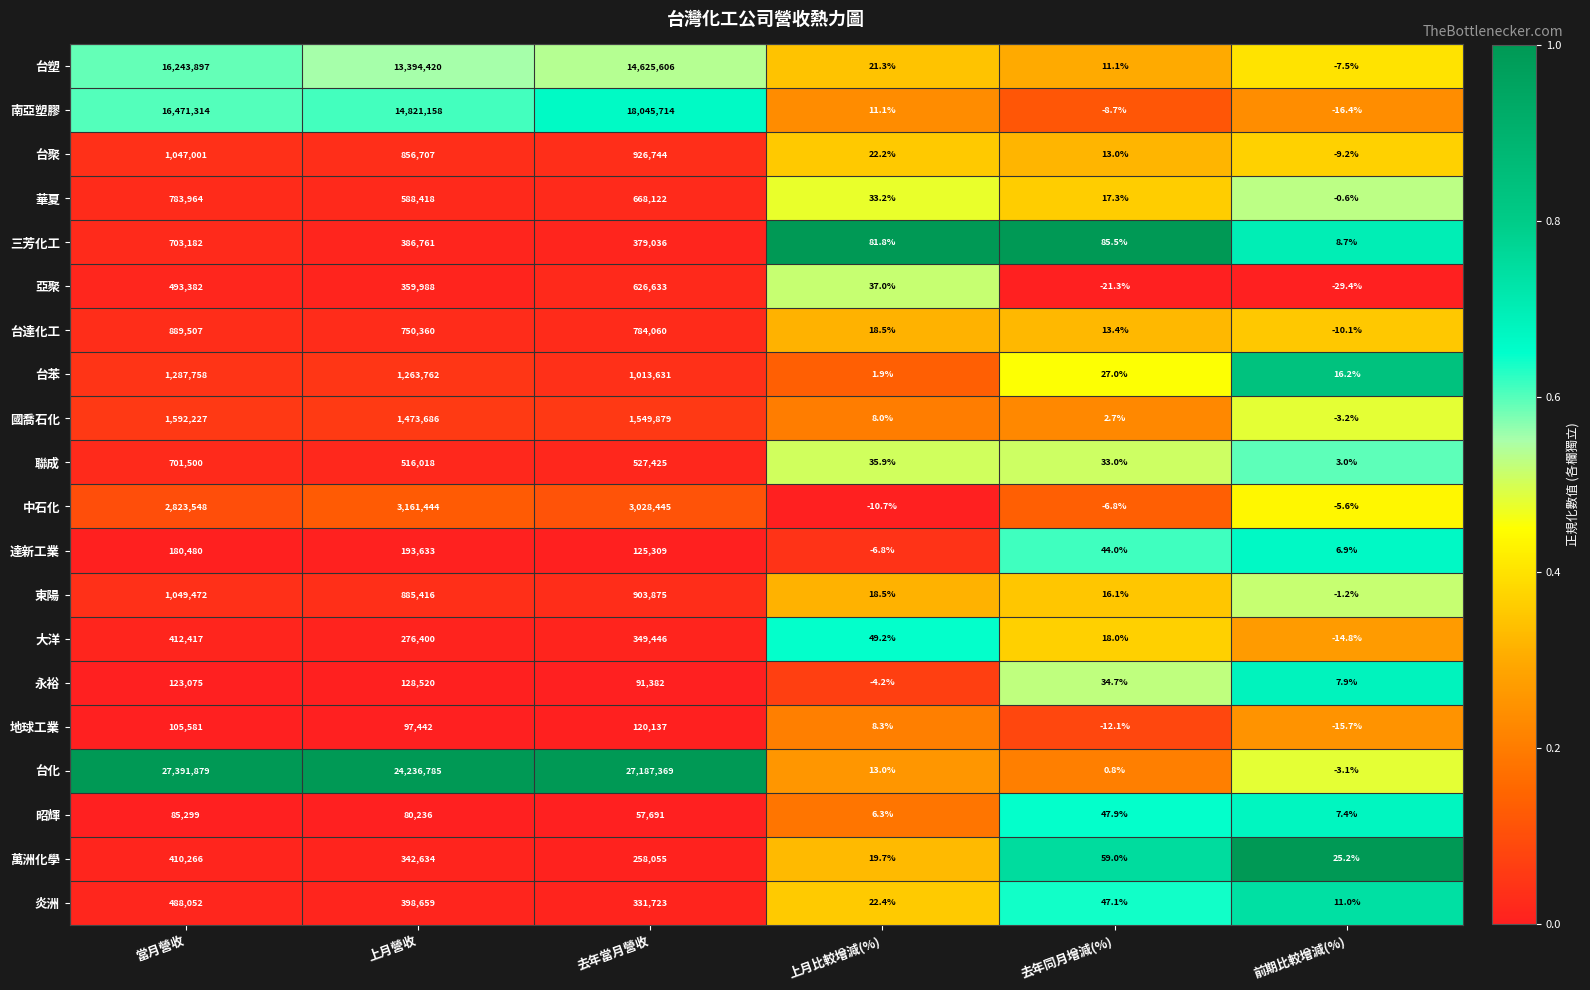

What is the minimum value for 台化?

-3.1